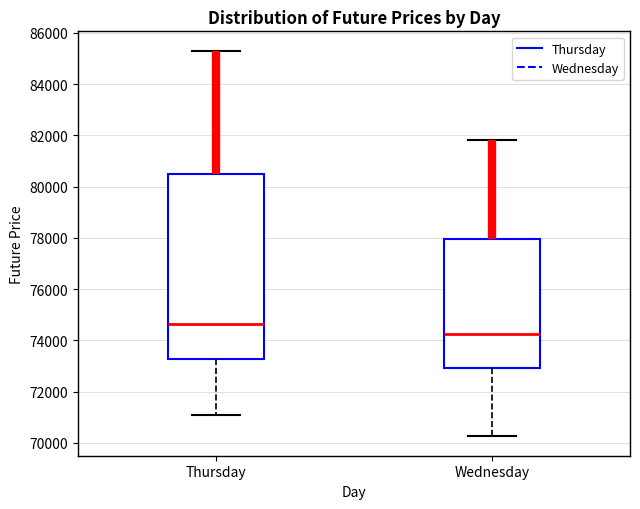

Where does the lower whisker of the box for Thursday end on the y-axis? The values are not printed on the chart, so give them approximately, as read against the axis.

71000